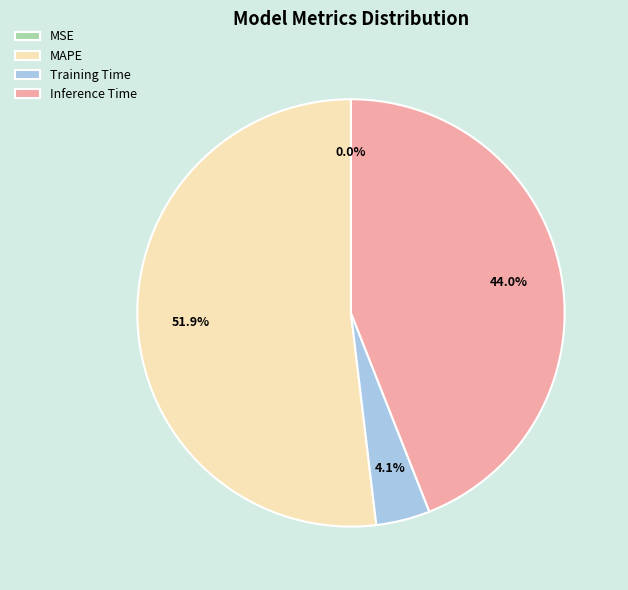

Which category accounts for the majority?

MAPE